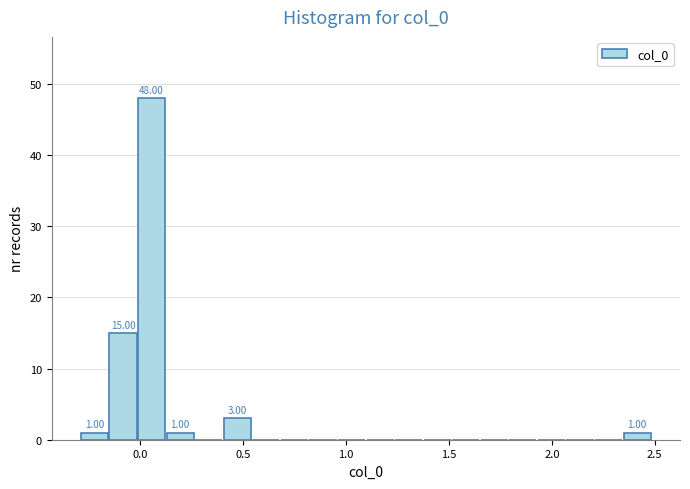

Around what value on the x-axis is the tallest bar? Give the approximate position of its centre, as read against the axis.

0.05